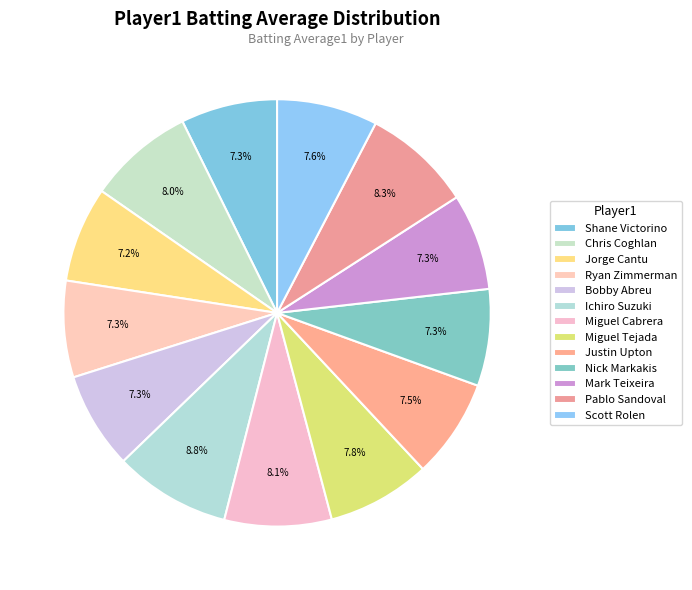

What is the smallest slice in the pie chart?

Jorge Cantu